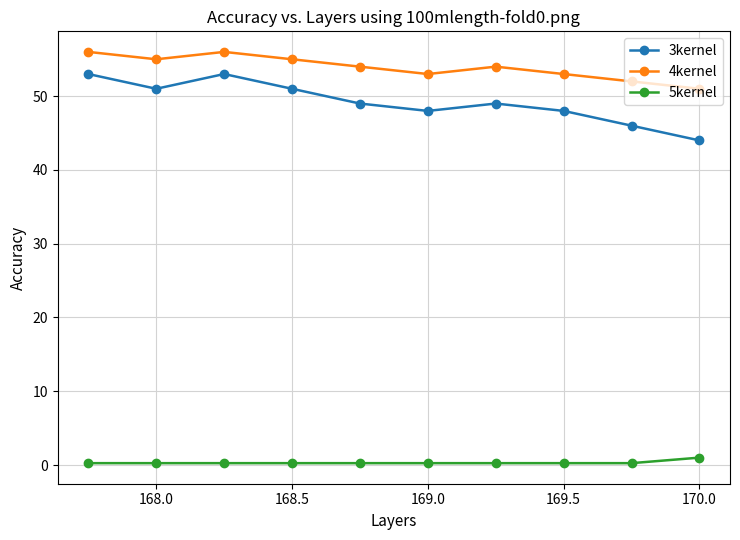

True or false: 5kernel and 3kernel cross at least once.

False